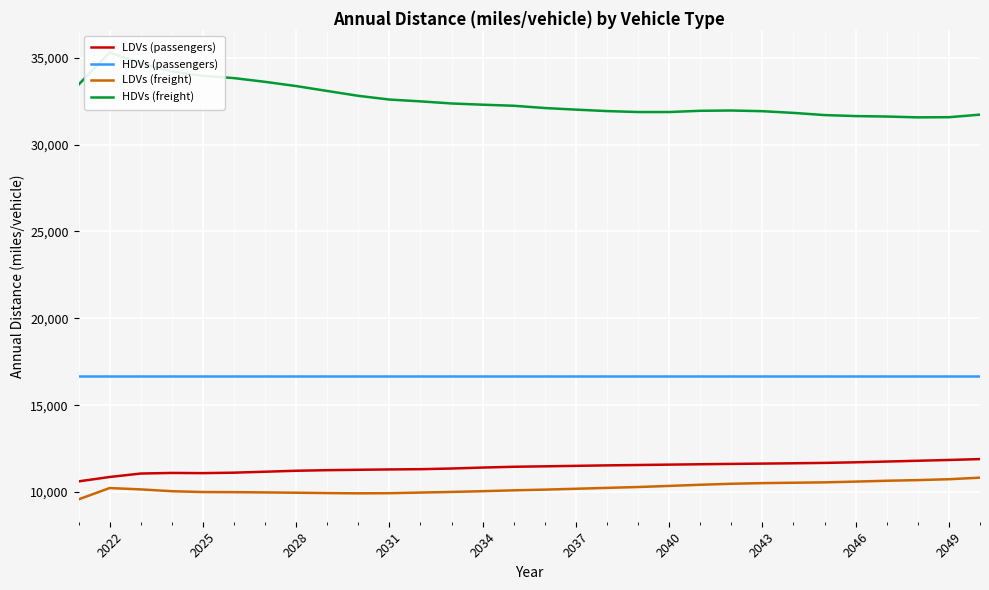

True or false: LDVs (passengers) and LDVs (freight) cross at least once.

False